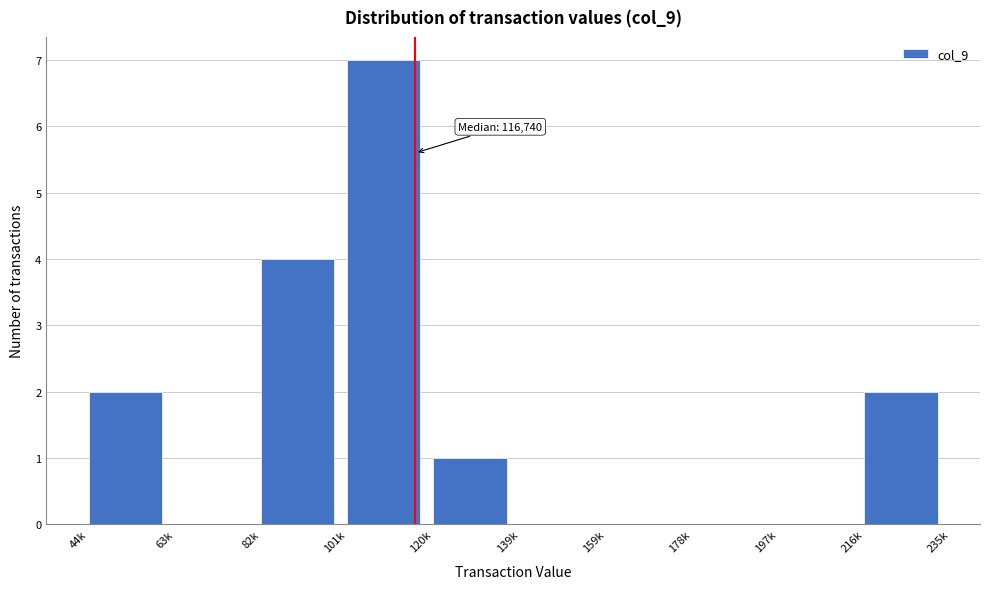

Reading left to right, extract all data points from this chart.

44k=2	63k=0	82k=4	101k=7	120k=1	139k=0	159k=0	178k=0	197k=0	216k=2